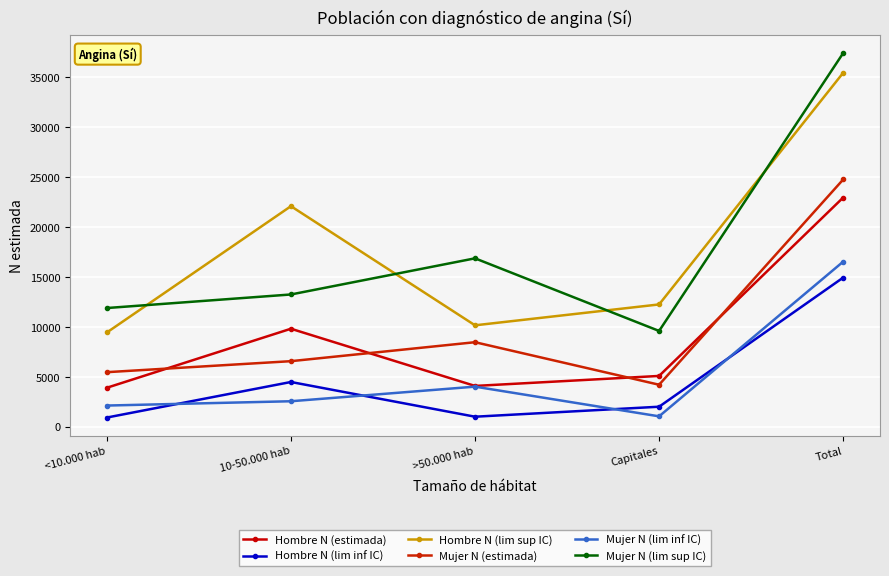

What value does the Hombre N (lim inf IC) series have at Capitales, to the nearest 50?

2000